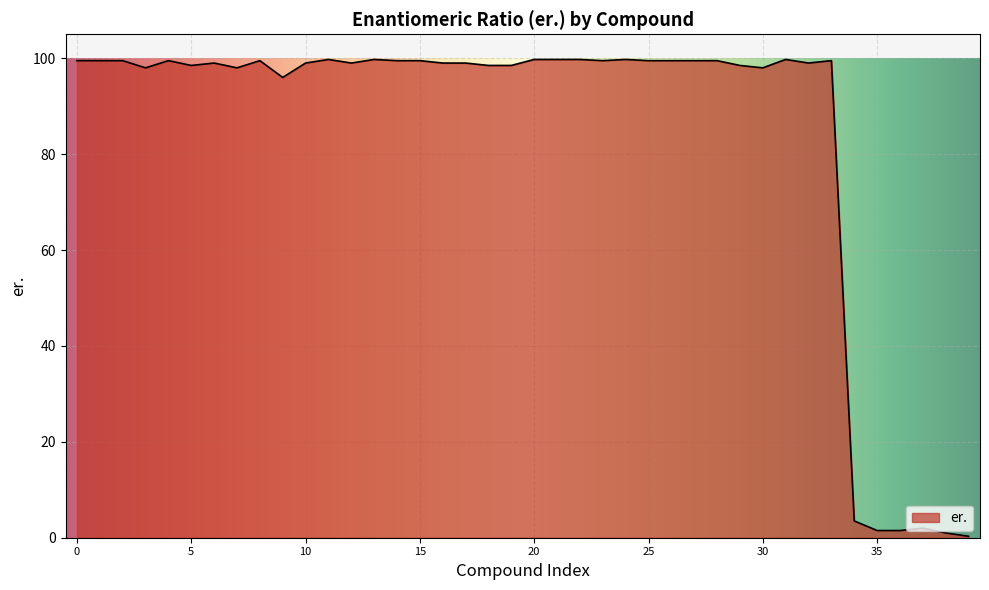

Does the chart display data point markers on the line(s)?

No